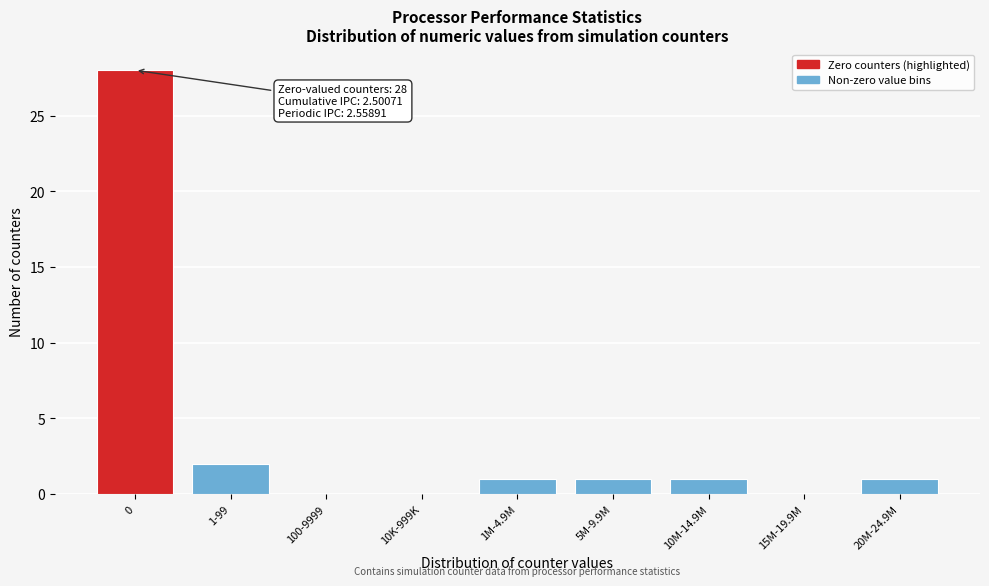

Reading left to right, extract all data points from this chart.

0=28	1-99=2	100-9999=0	10K-999K=0	1M-4.9M=1	5M-9.9M=1	10M-14.9M=1	15M-19.9M=0	20M-24.9M=1